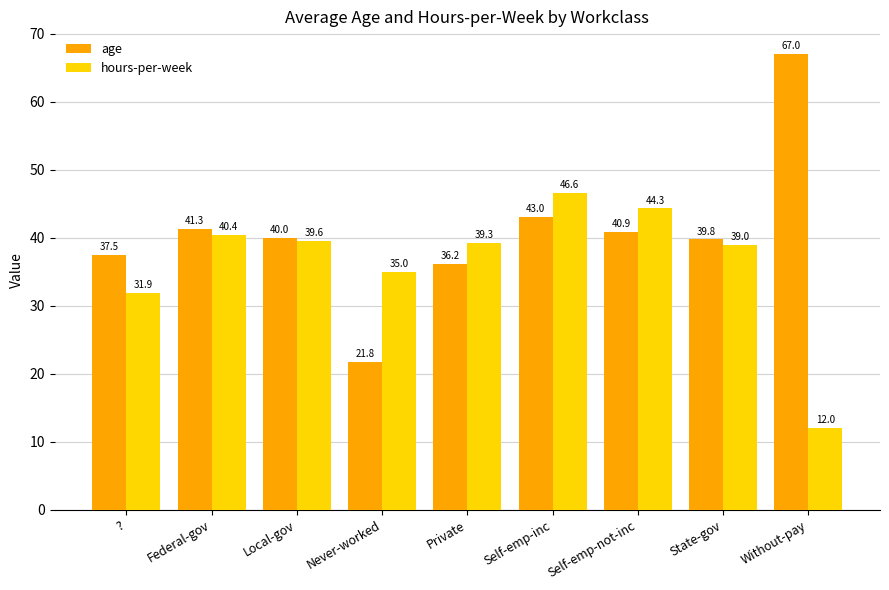

Reading left to right, list all the values displayed in this chart.

age: ?=37.5	Federal-gov=41.3	Local-gov=40.0	Never-worked=21.8	Private=36.2	Self-emp-inc=43.0	Self-emp-not-inc=40.9	State-gov=39.8	Without-pay=67.0
hours-per-week: ?=31.9	Federal-gov=40.4	Local-gov=39.6	Never-worked=35.0	Private=39.3	Self-emp-inc=46.6	Self-emp-not-inc=44.3	State-gov=39.0	Without-pay=12.0